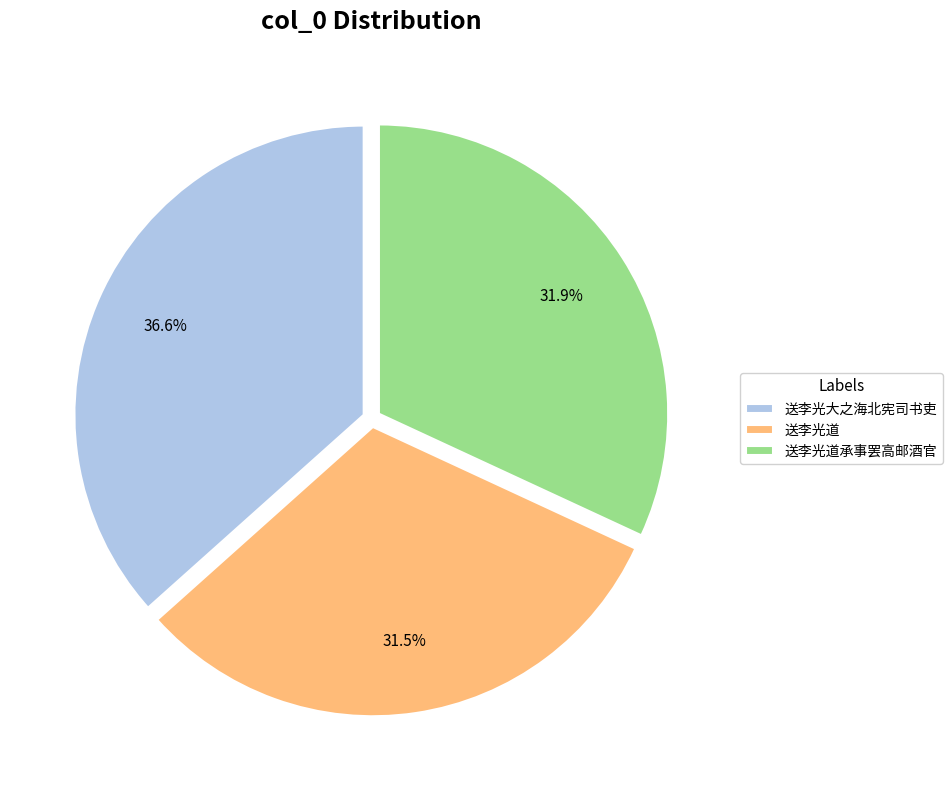

Does 送李光道承事罢高邮酒官 represent more than half of the total?

No